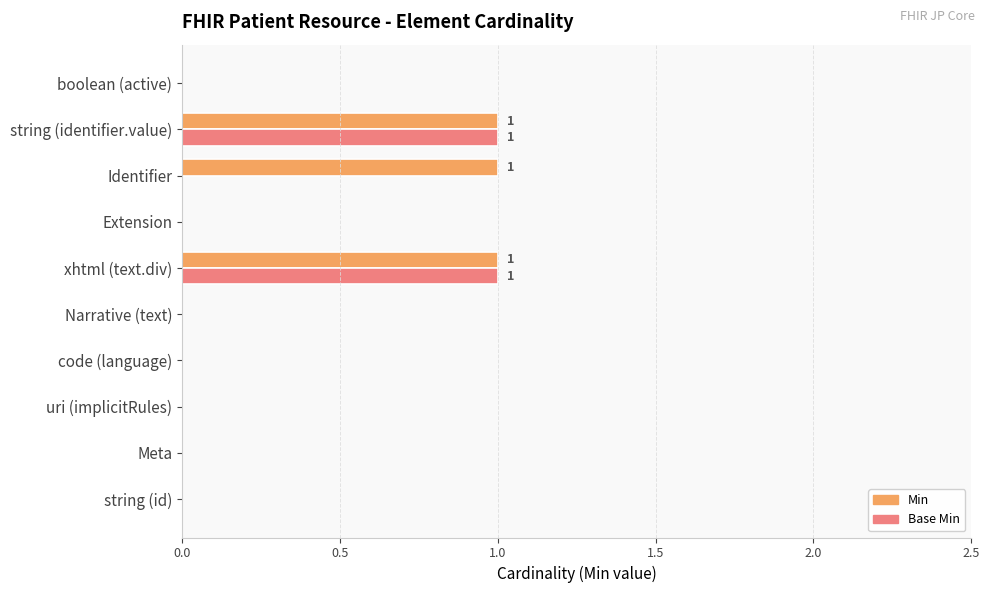

Is it true that Min equals 1 at Identifier?

True